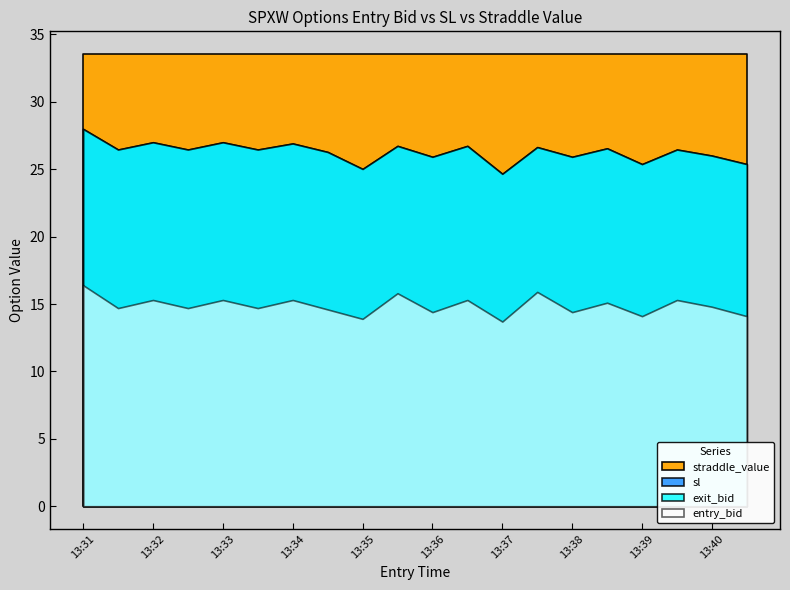

How many series are shown in this chart?

4